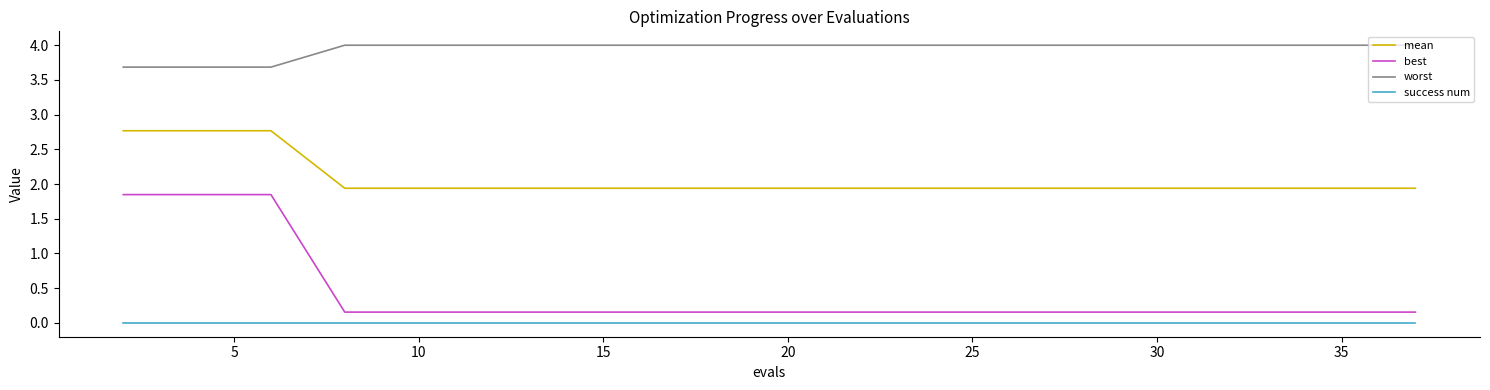

Which series has the largest total across all categories?

worst